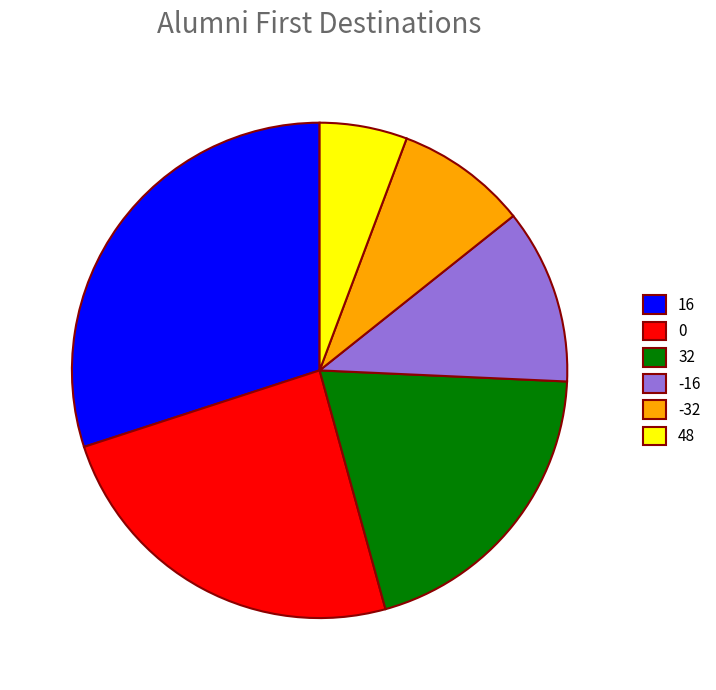

How many segments does this pie chart have?

6